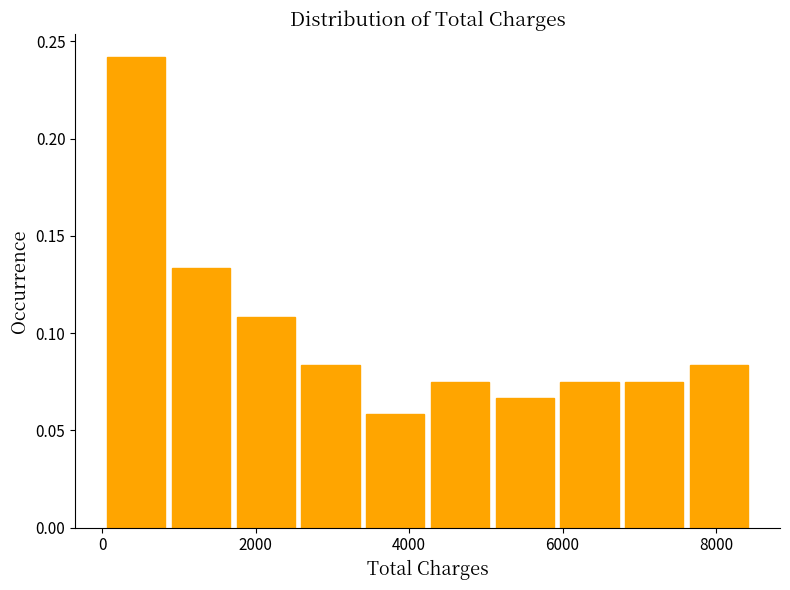

How tall is the bar that spans 5000 to 6000 on the x-axis? Neither the bar edges nor the heights are printed on the chart, so give them approximately, as read against the axes.

0.065